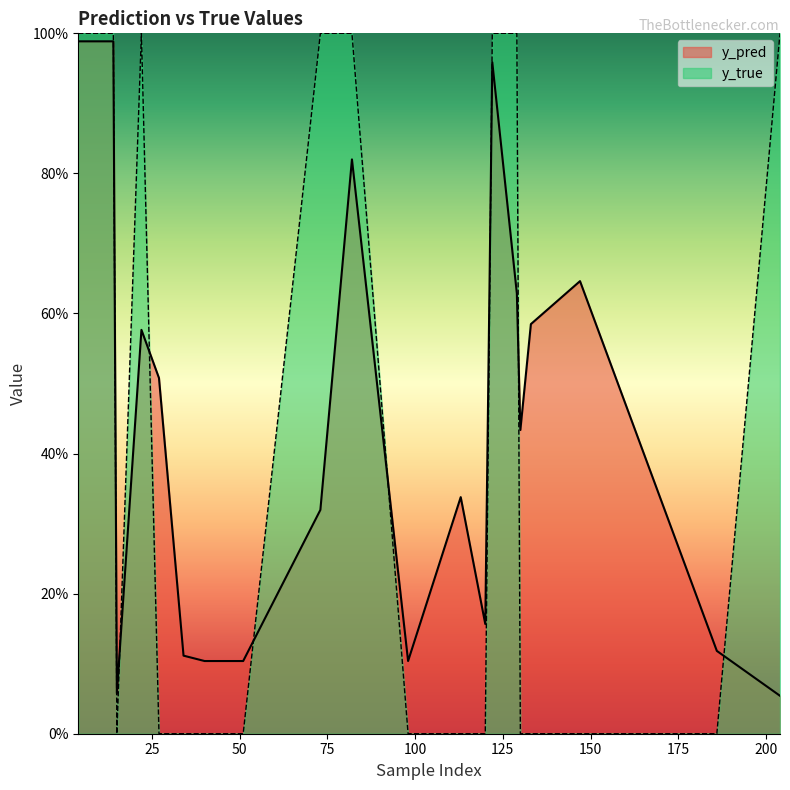

Does the chart have visible grid lines?

No